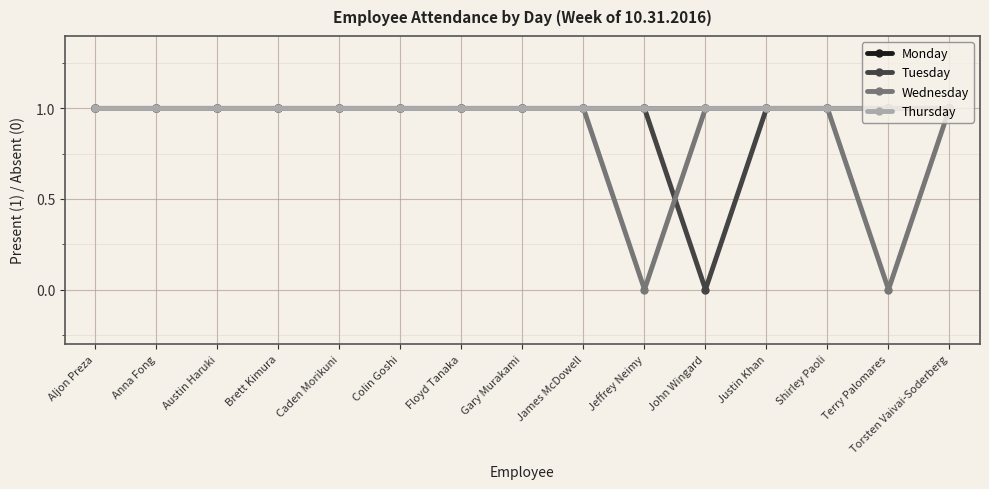

How many categories are shown in the chart?

15